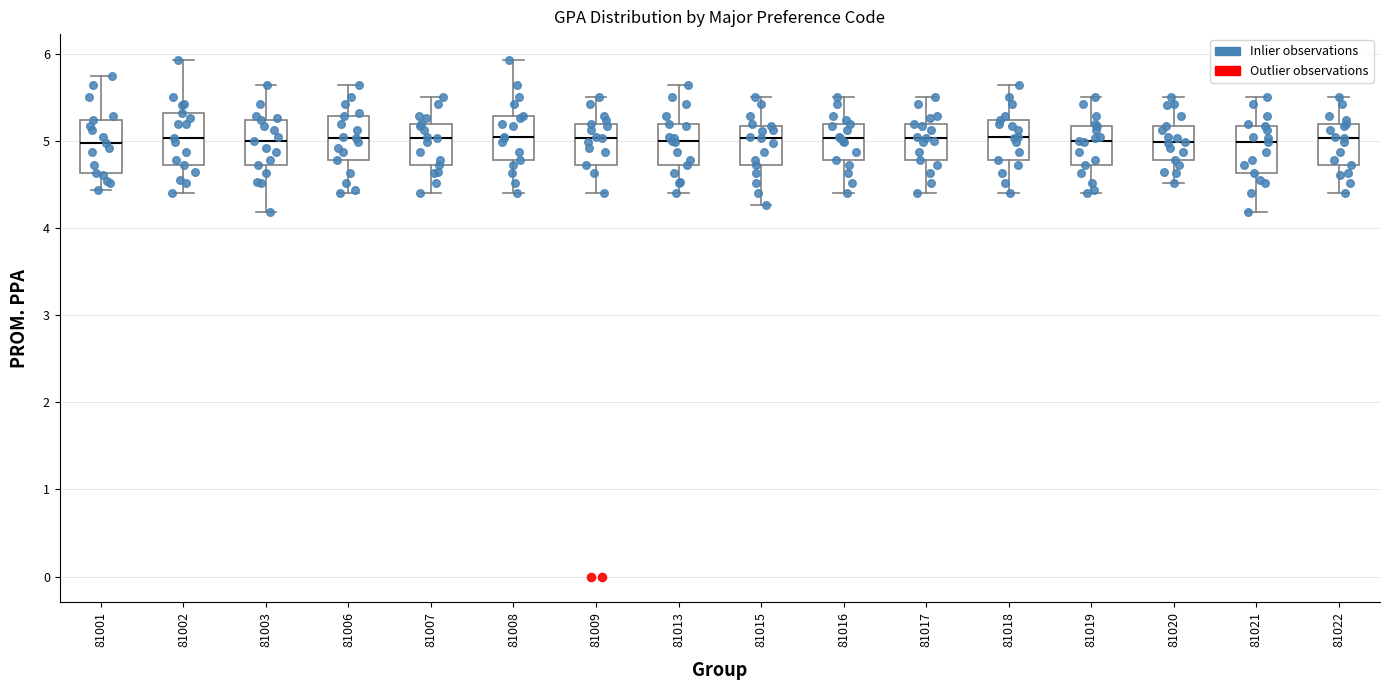

Where does the upper whisker of the box at x = 81007 end on the y-axis? The values are not printed on the chart, so give them approximately, as read against the axis.

5.5